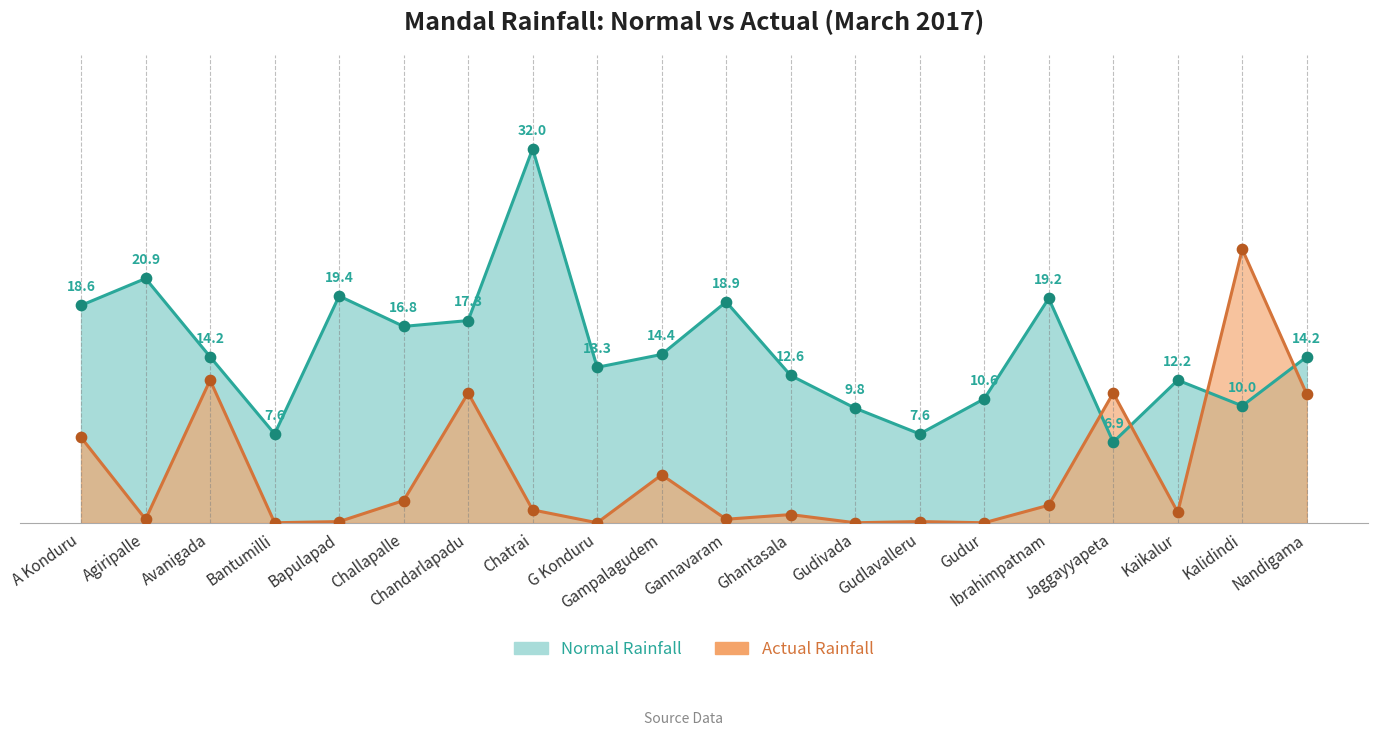

Which has a higher value, Nandigama or Gudur?

Nandigama